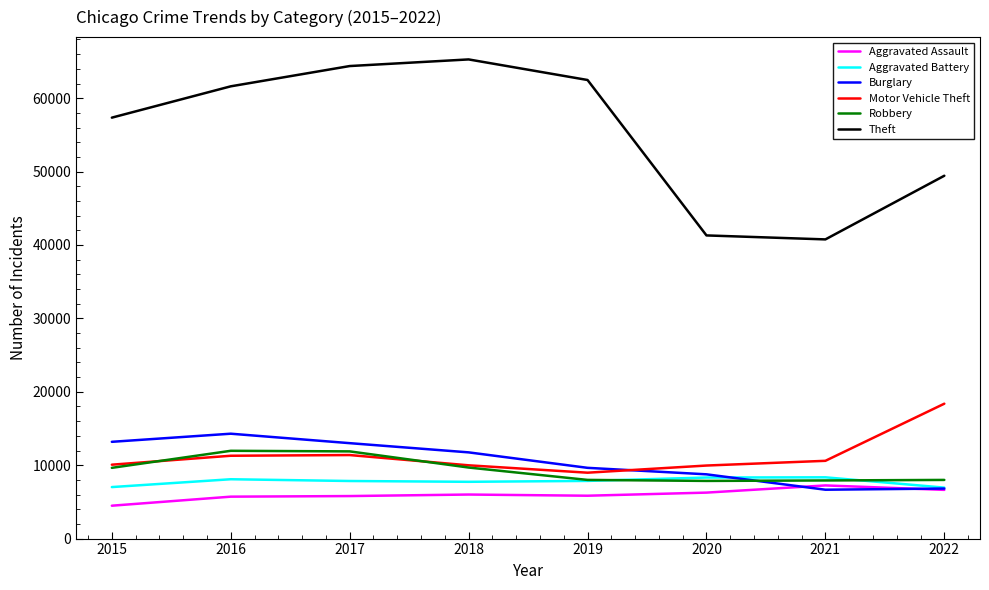

Read the Aggravated Assault value at 2017.

5793